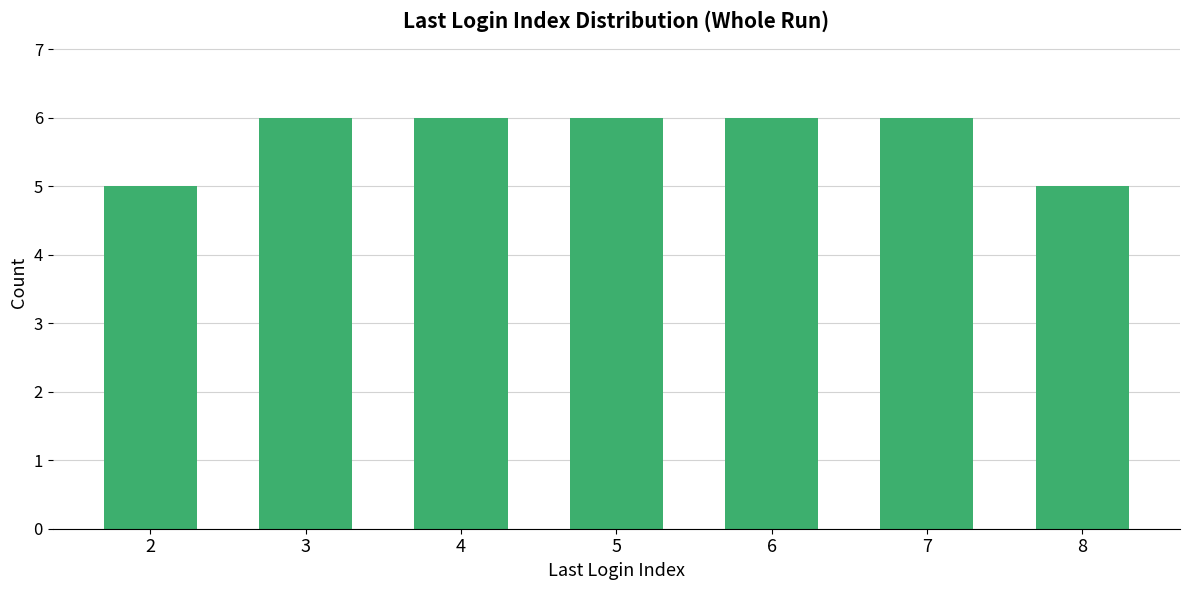

What is the sum of the values at 4 and 7?

12